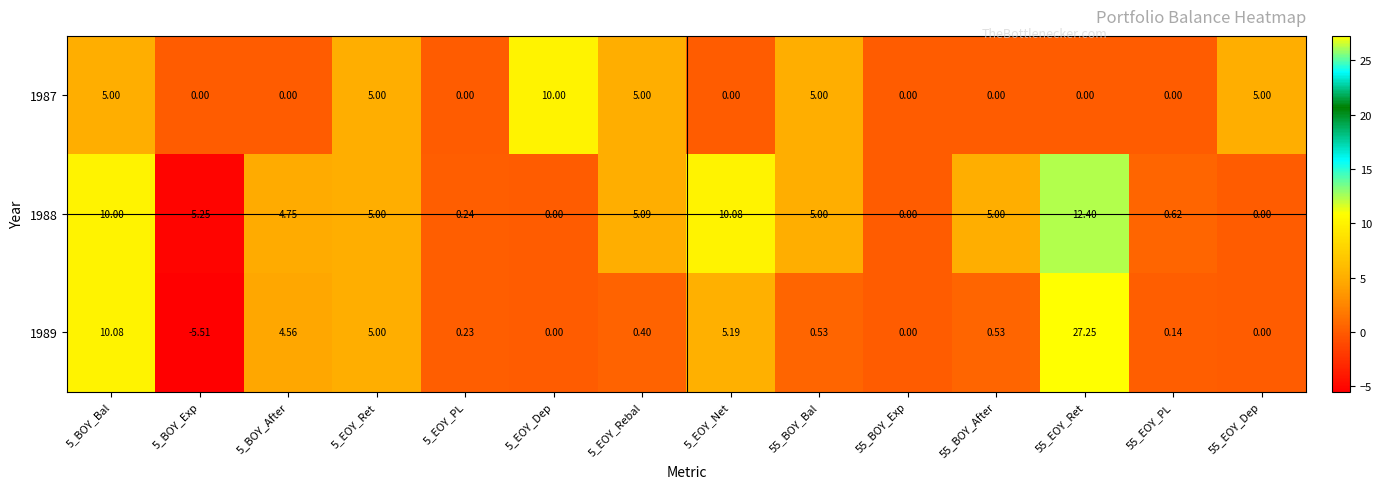

How many data points does each series have?

14